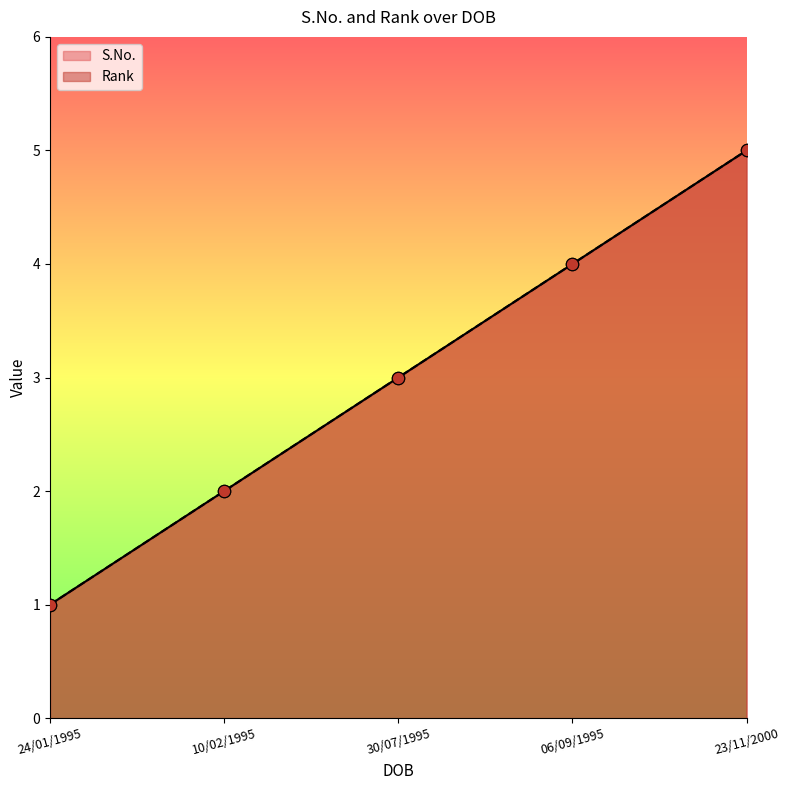

Which series has the largest total across all categories?

S.No.